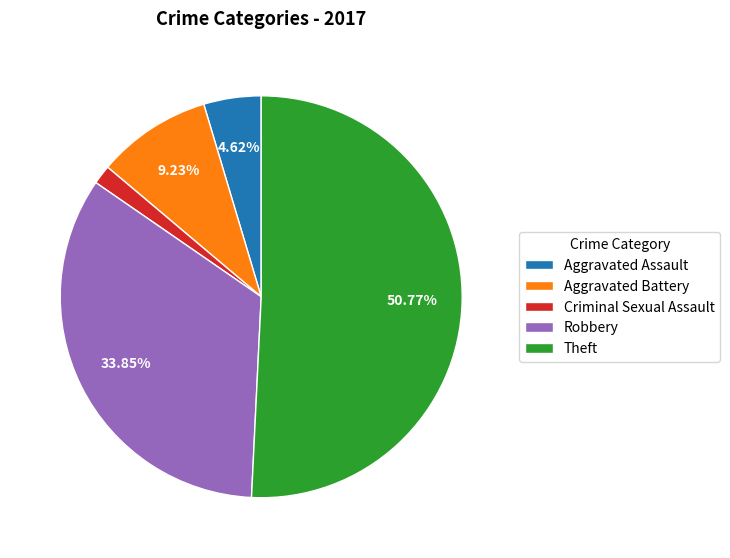

Rank the categories by value from lowest to highest.

Criminal Sexual Assault, Aggravated Assault, Aggravated Battery, Robbery, Theft